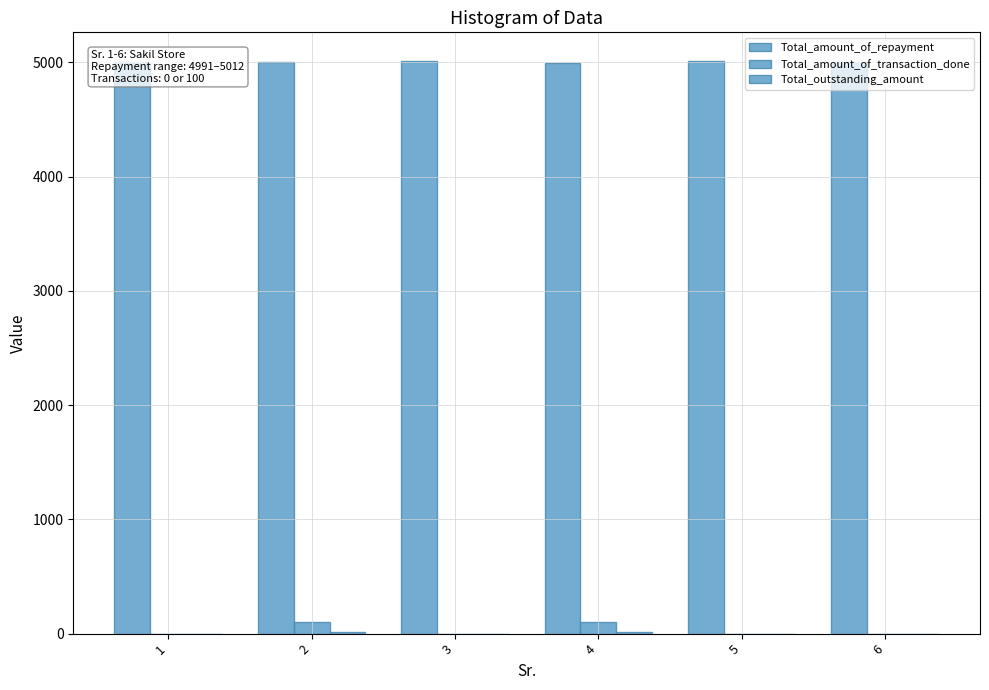

Count the number of categories in the chart.

6